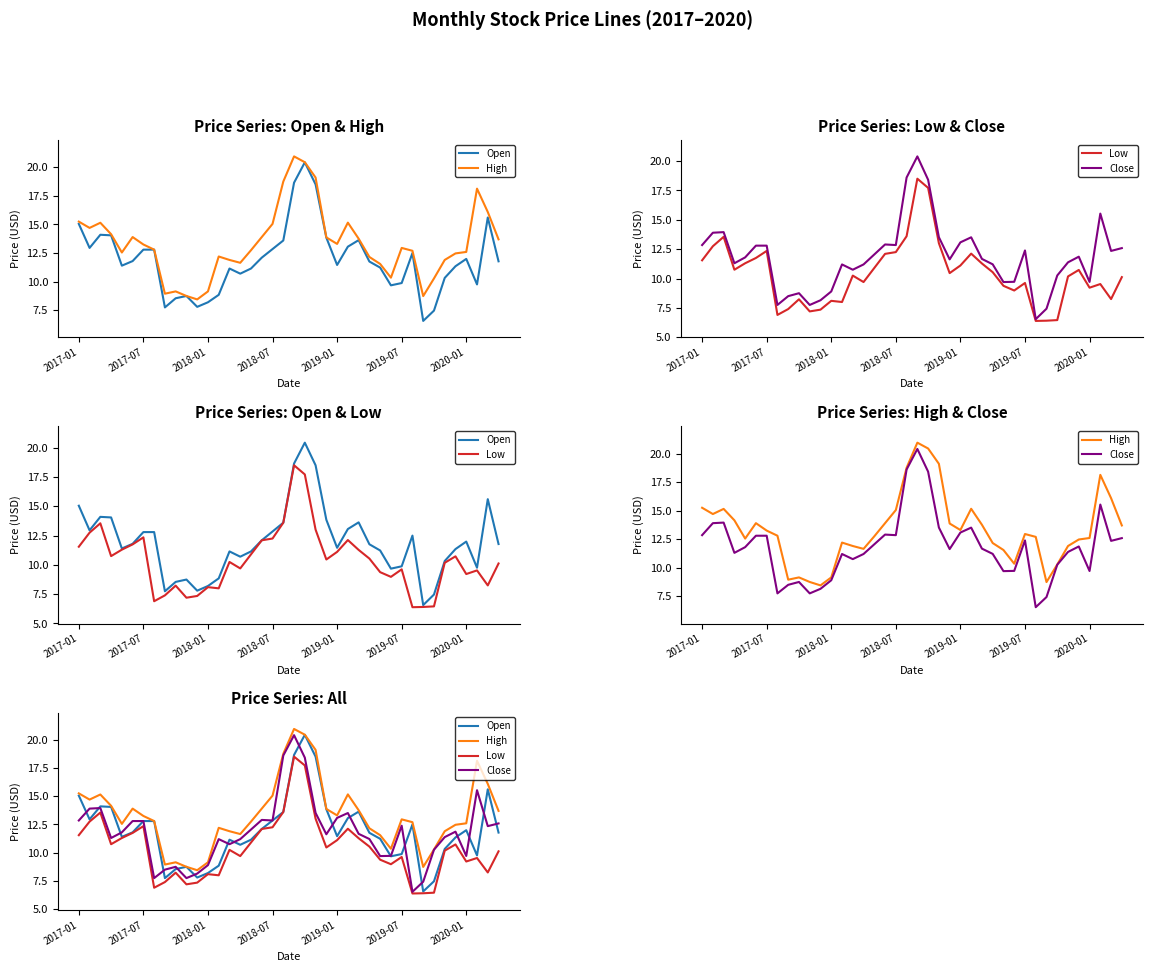

True or false: Open has more than 2 interior local peaks.

True